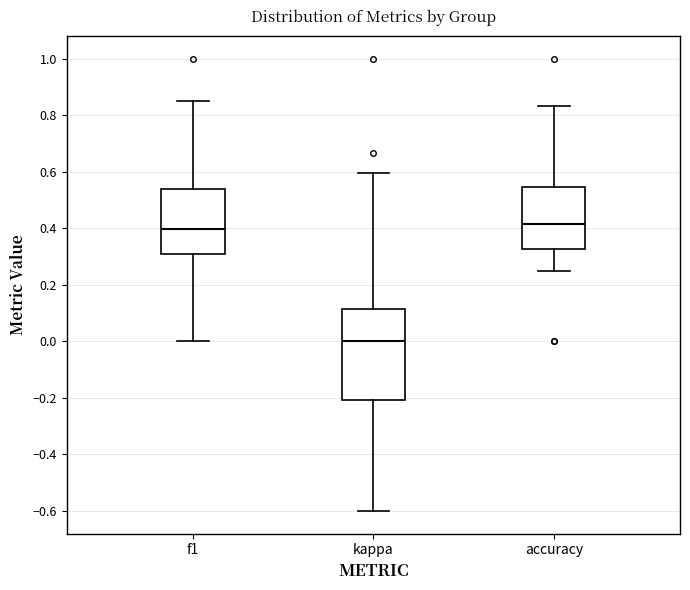

Reading left to right, transcribe this box plot: for each box, give where its median line is, the range the box spans, and where its two whiskers end, as read against the y-axis. The values are not printed on the chart, so give them approximately, as read against the axis.

f1: median 0.40, box 0.30 to 0.54, whiskers 0.00 to 0.86
kappa: median 0.00, box -0.20 to 0.12, whiskers -0.60 to 0.60
accuracy: median 0.42, box 0.32 to 0.54, whiskers 0.26 to 0.84